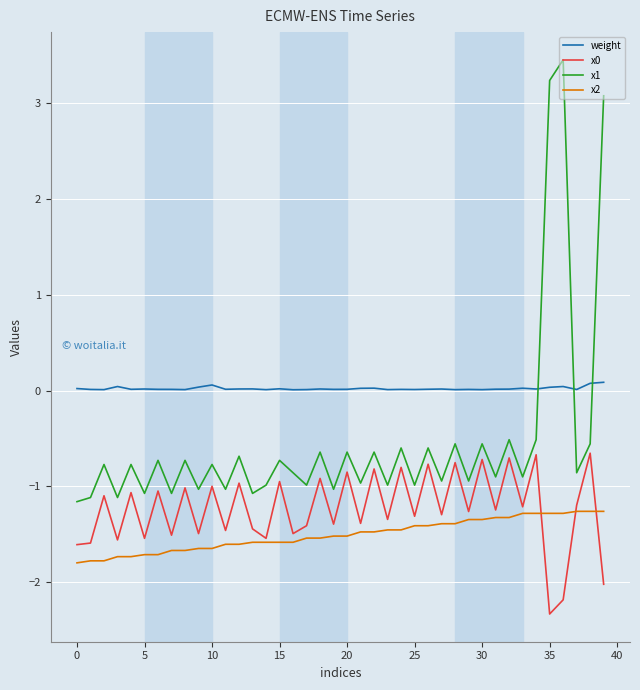

What is the greatest value displayed?

3.5